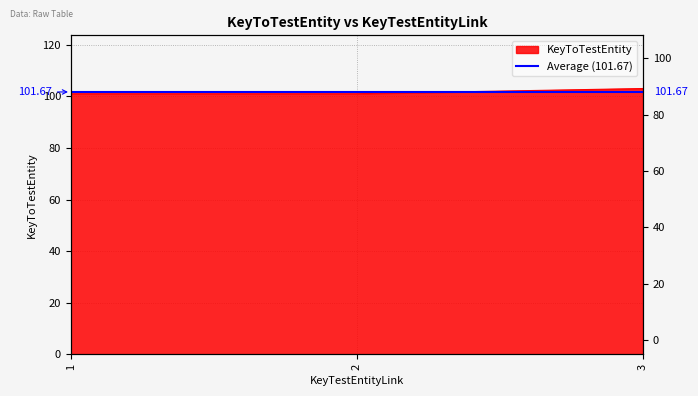

Reading left to right, what are all the values shown in this chart?

1=101	2=101	3=103